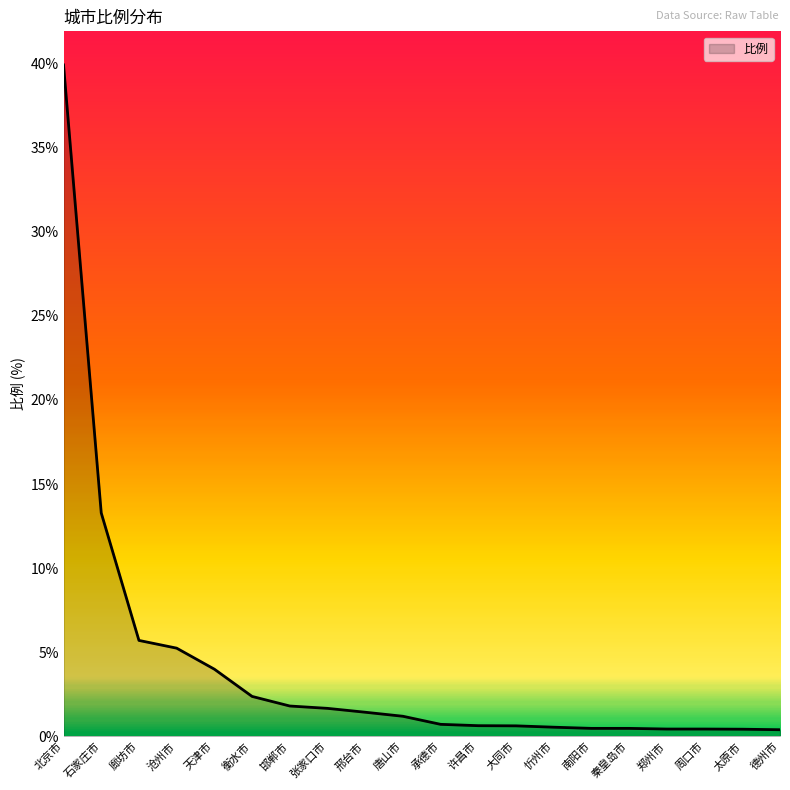

What is the maximum value shown in the chart?

39.9